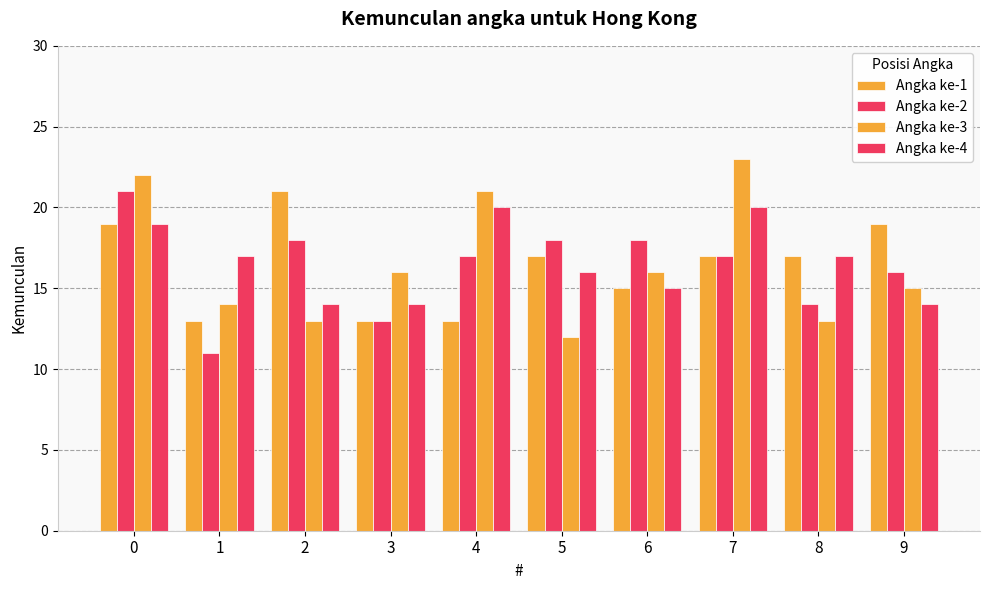

What is the difference between the maximum and minimum values in the Angka ke-4 series?

6